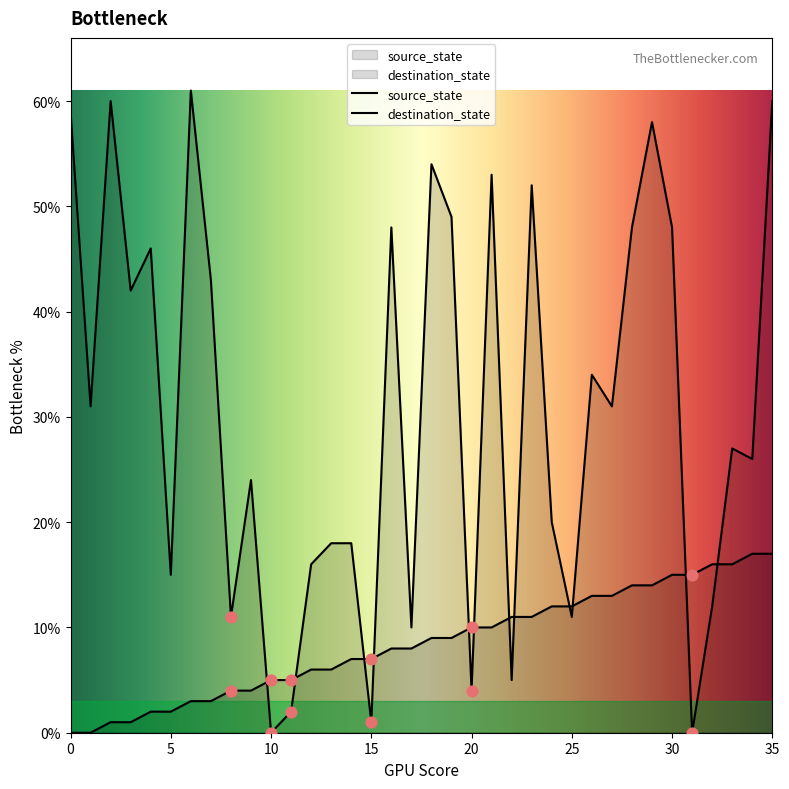

Which series has the largest total across all categories?

destination_state